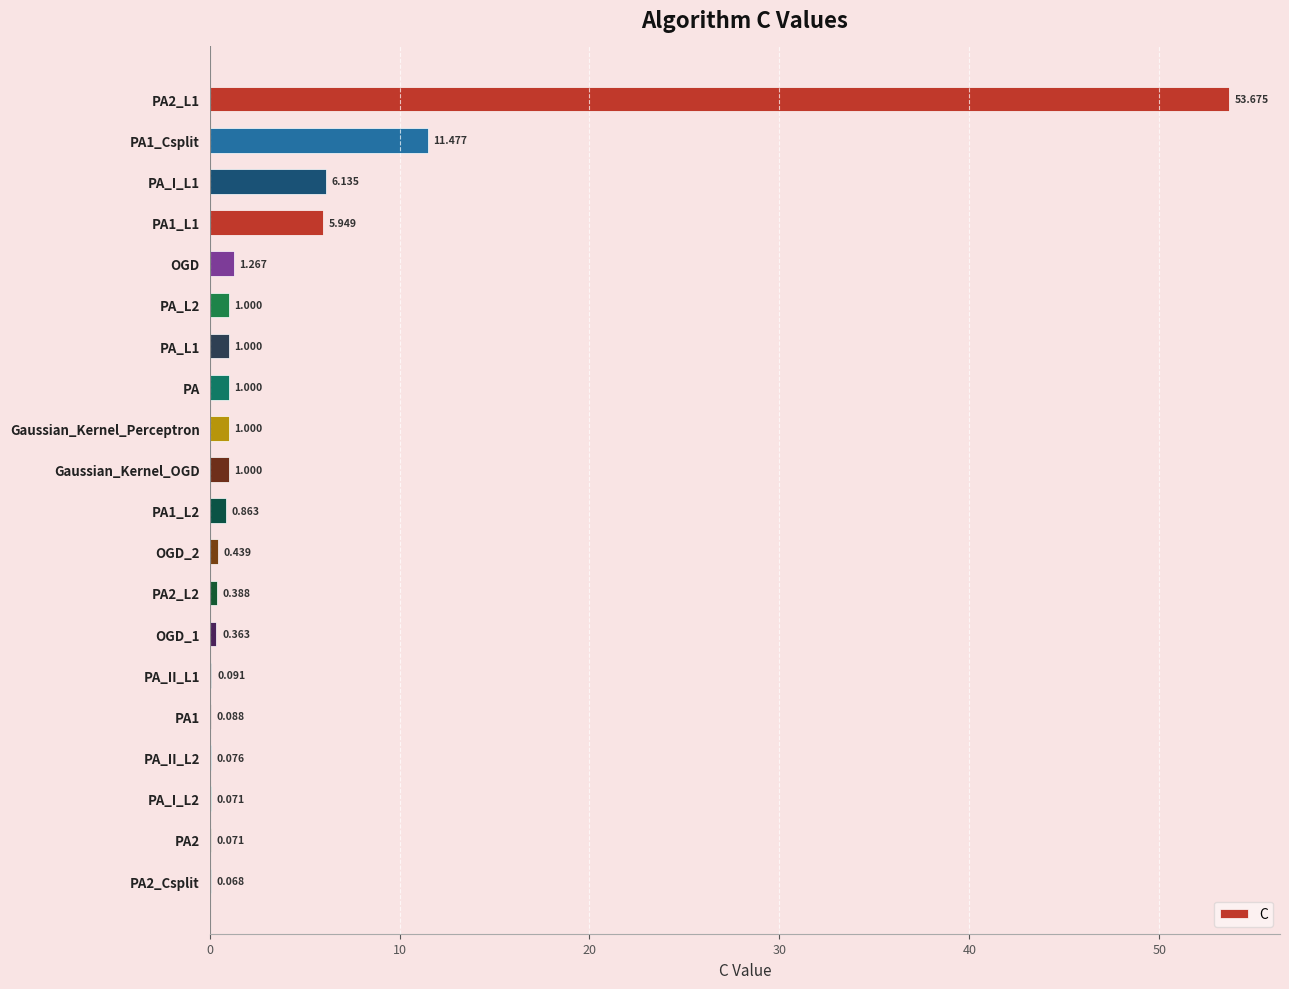

Between PA2_L2 and Gaussian_Kernel_OGD, which is larger?

Gaussian_Kernel_OGD